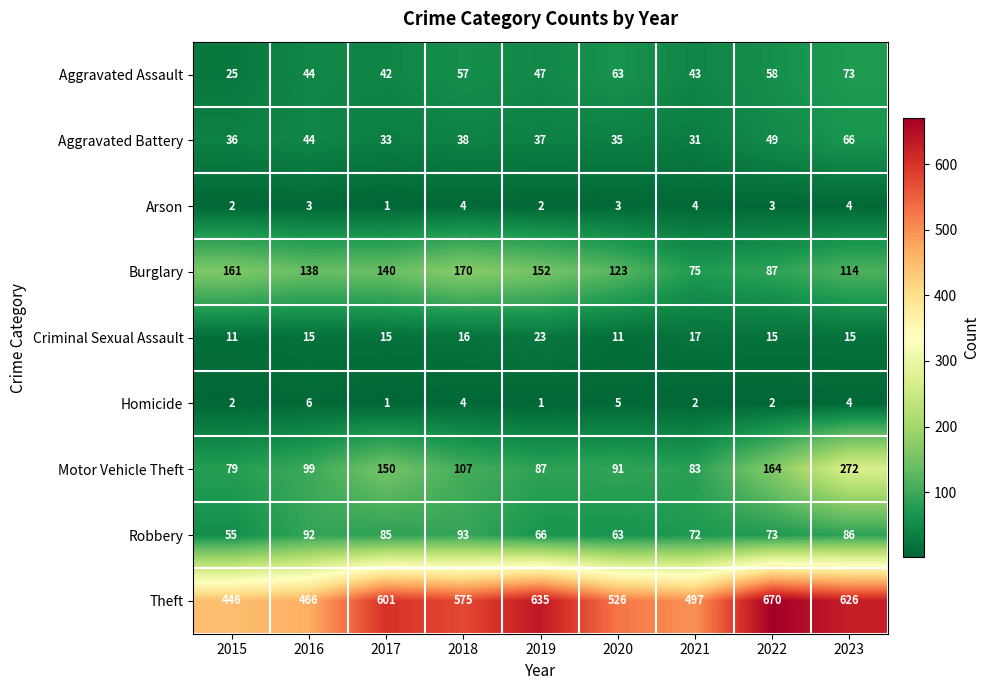

Rank the series by their maximum value, from lowest to highest.

Arson, Homicide, Criminal Sexual Assault, Aggravated Battery, Aggravated Assault, Robbery, Burglary, Motor Vehicle Theft, Theft